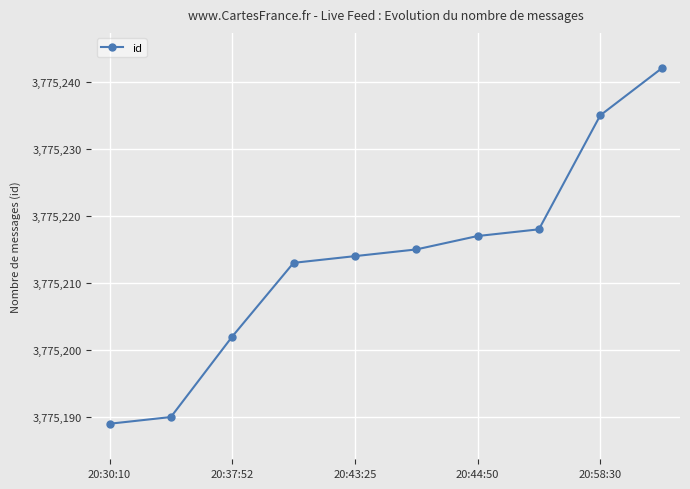

What is the average value?

3775214